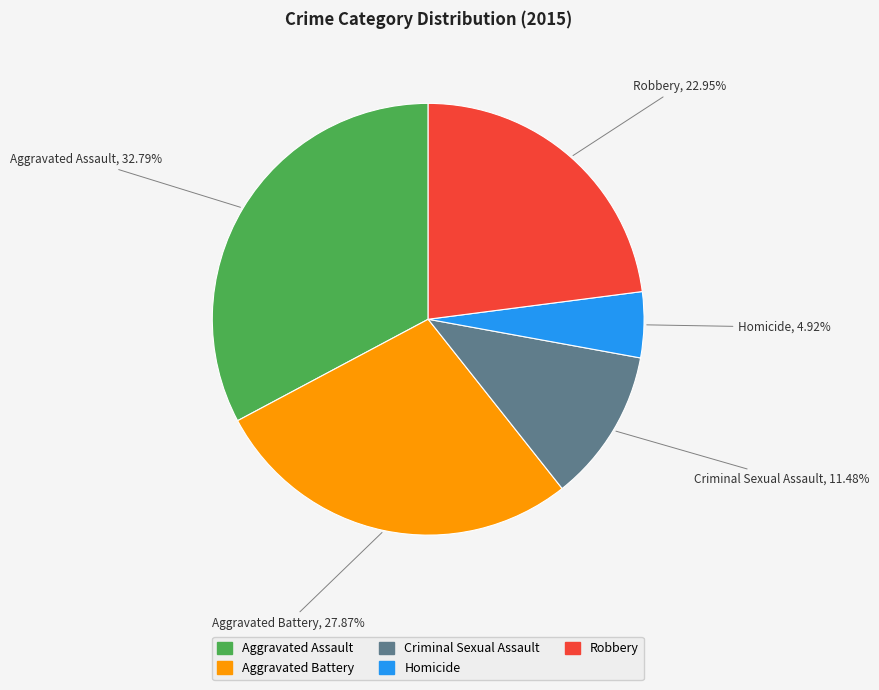

Rank the categories by value from lowest to highest.

Homicide, Criminal Sexual Assault, Robbery, Aggravated Battery, Aggravated Assault